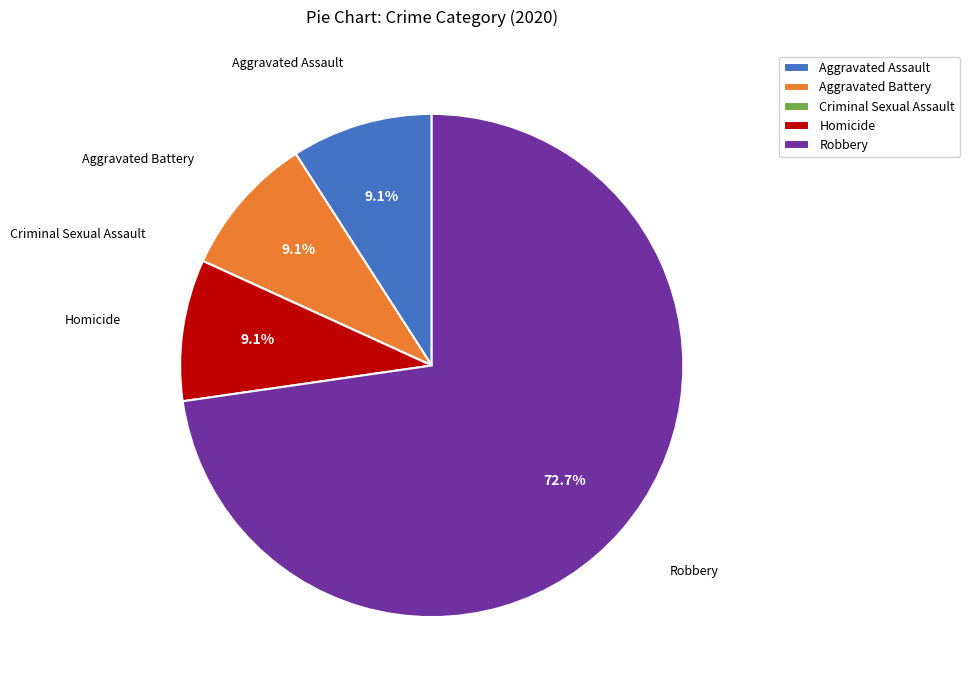

To the nearest percent, what portion does Aggravated Battery represent?

9%